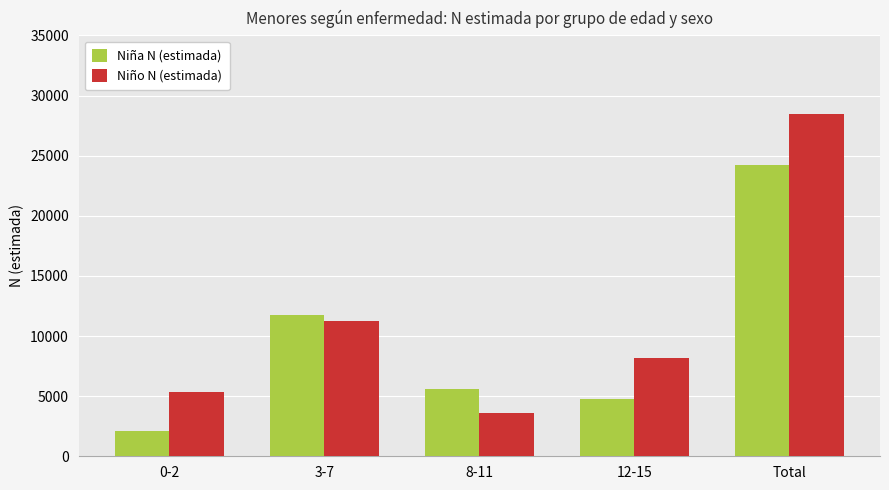

Which series has the largest total across all categories?

Niño N (estimada)